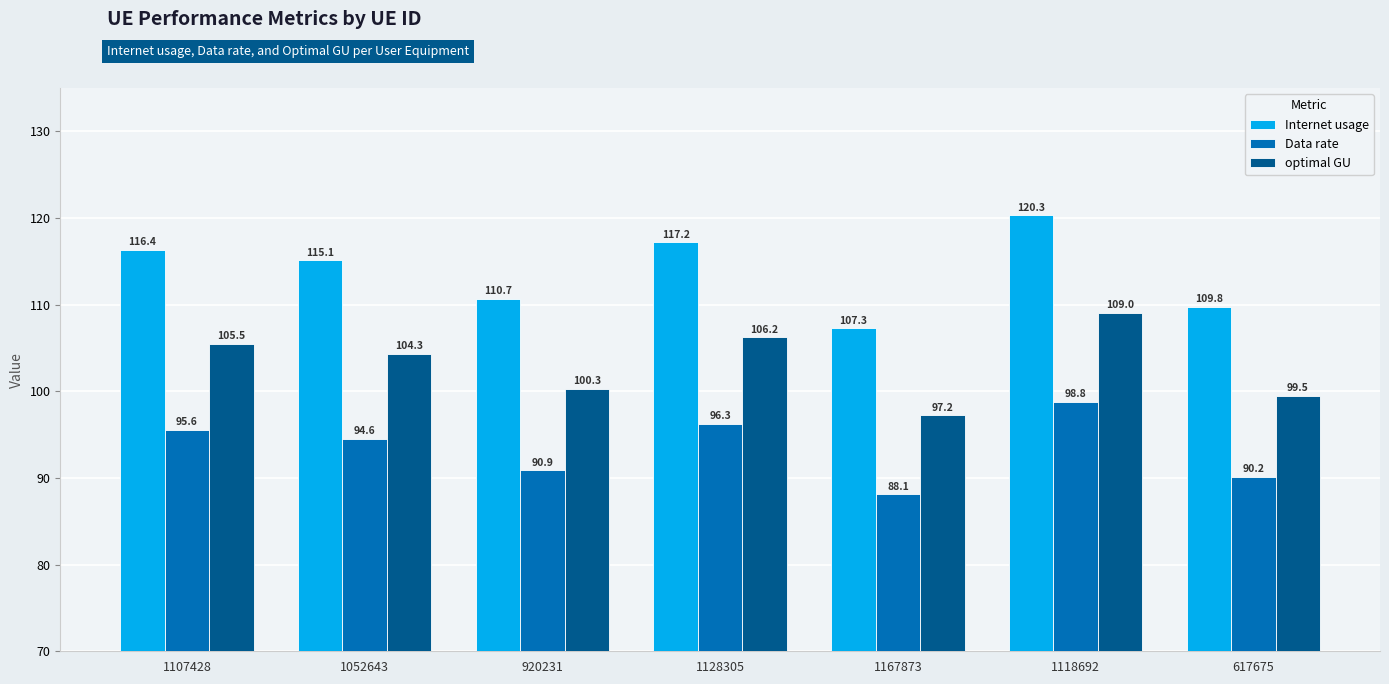

What is the label of the 6th bar from the left?

1118692